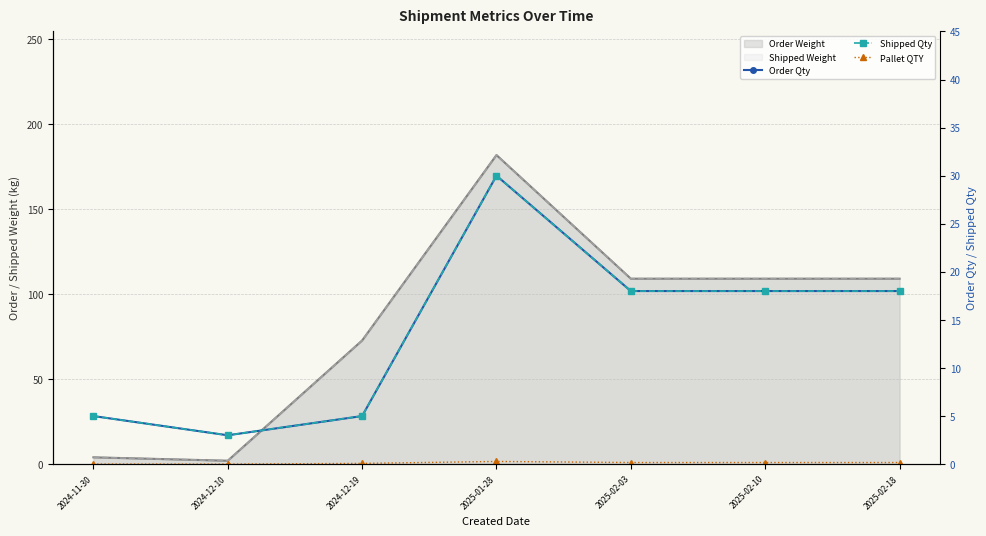

What is the total value across all series at 2024-11-30?

18.0